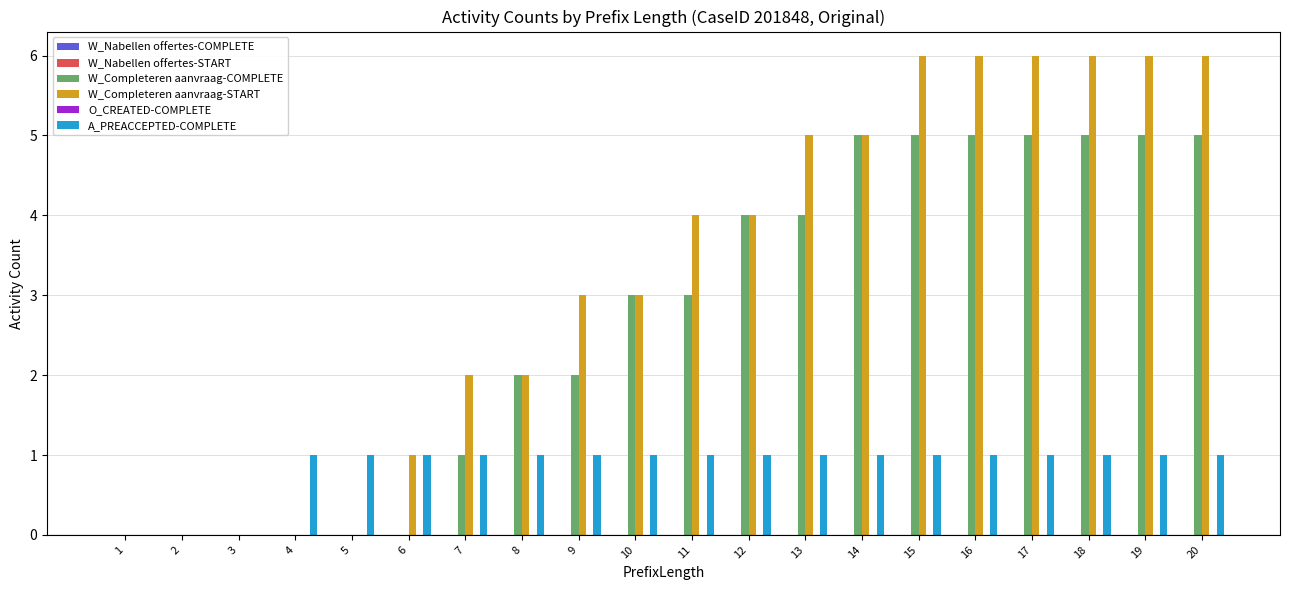

How many series are shown in this chart?

3